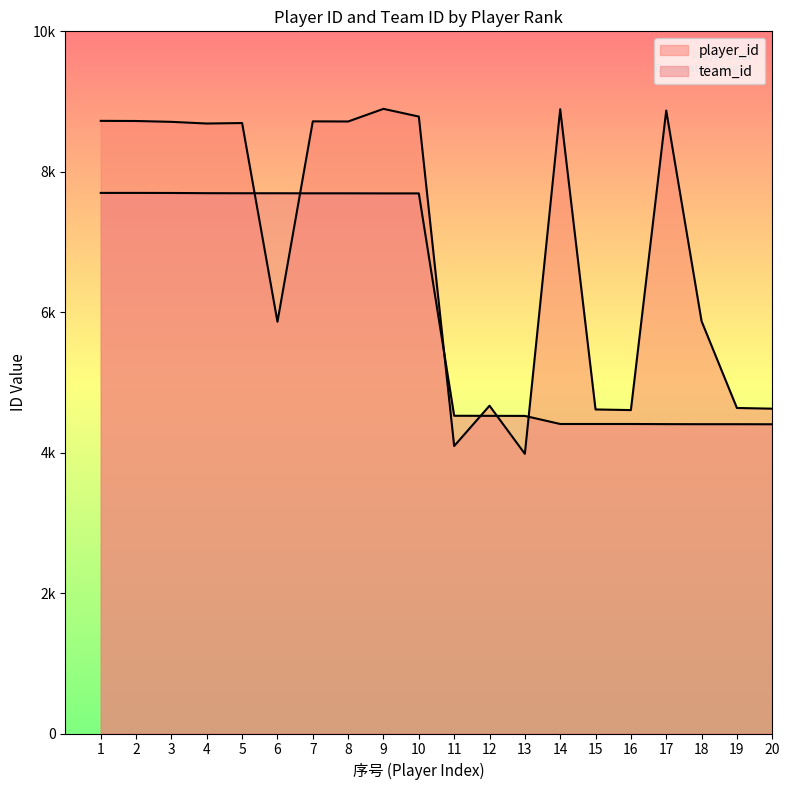

What is the difference between the player_id values at 20 and 14?

4265